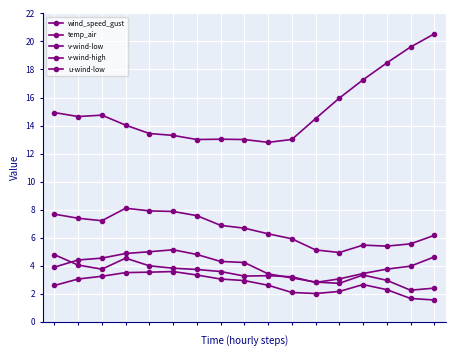

True or false: wind_speed_gust and v-wind-high cross at least once.

False